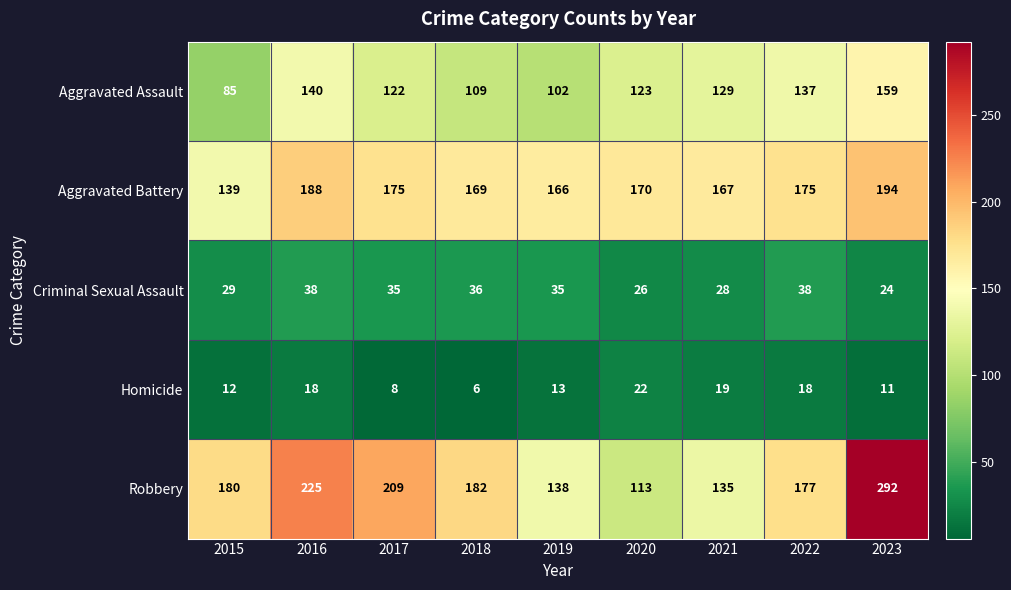

Between 2018 and 2021, which series saw the biggest shift?

Robbery